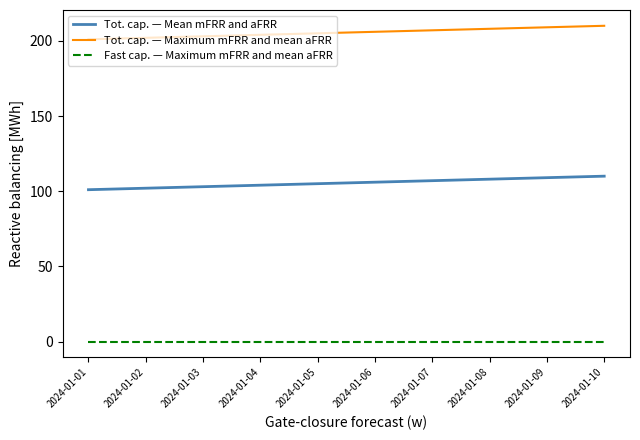

What is the lowest value of the Tot. cap. — Maximum mFRR and mean aFRR series?

201